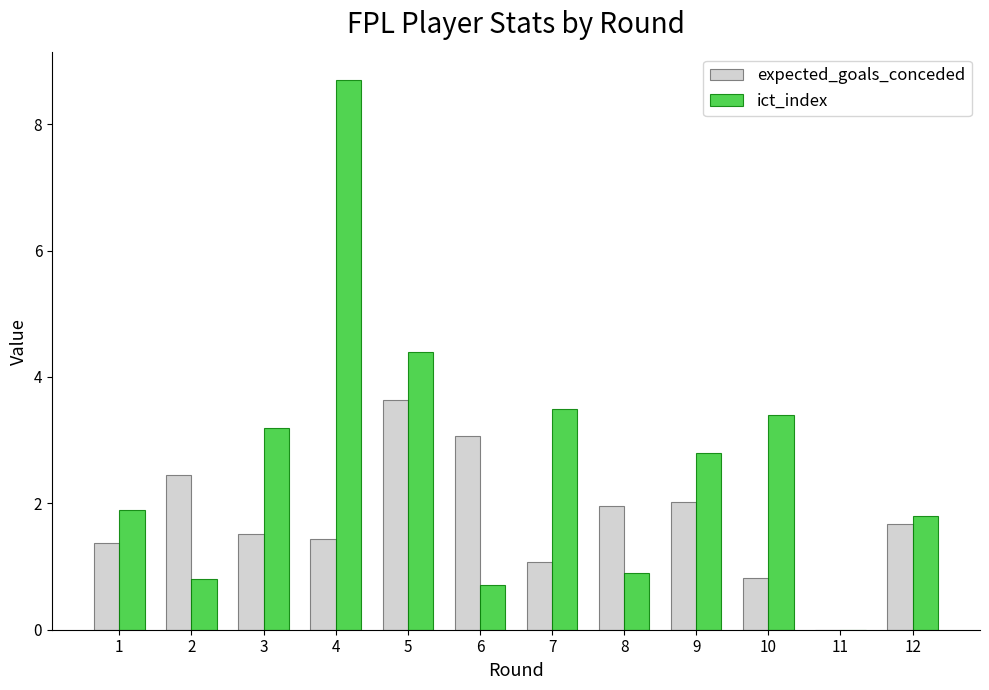

The ict_index series shows 0.2 at 8. True or false?

False